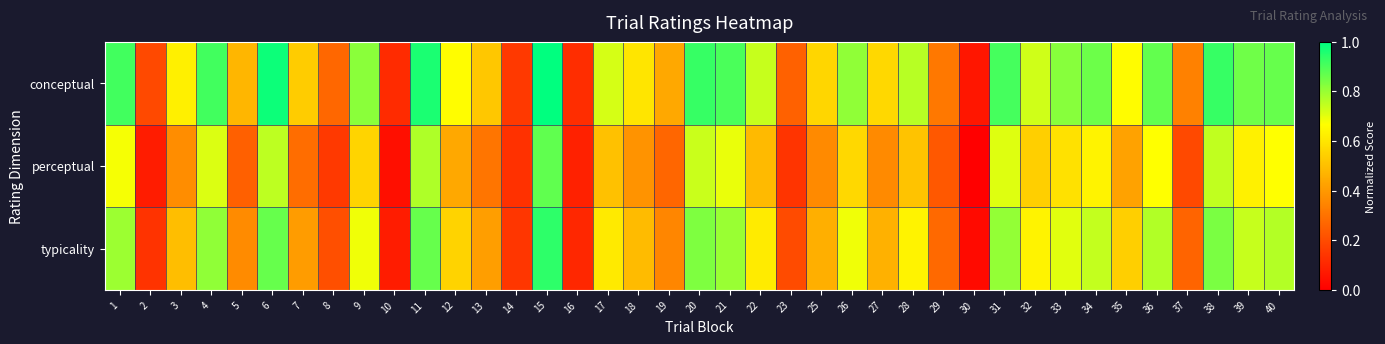

Which series changed the most between 16 and 21?

conceptual